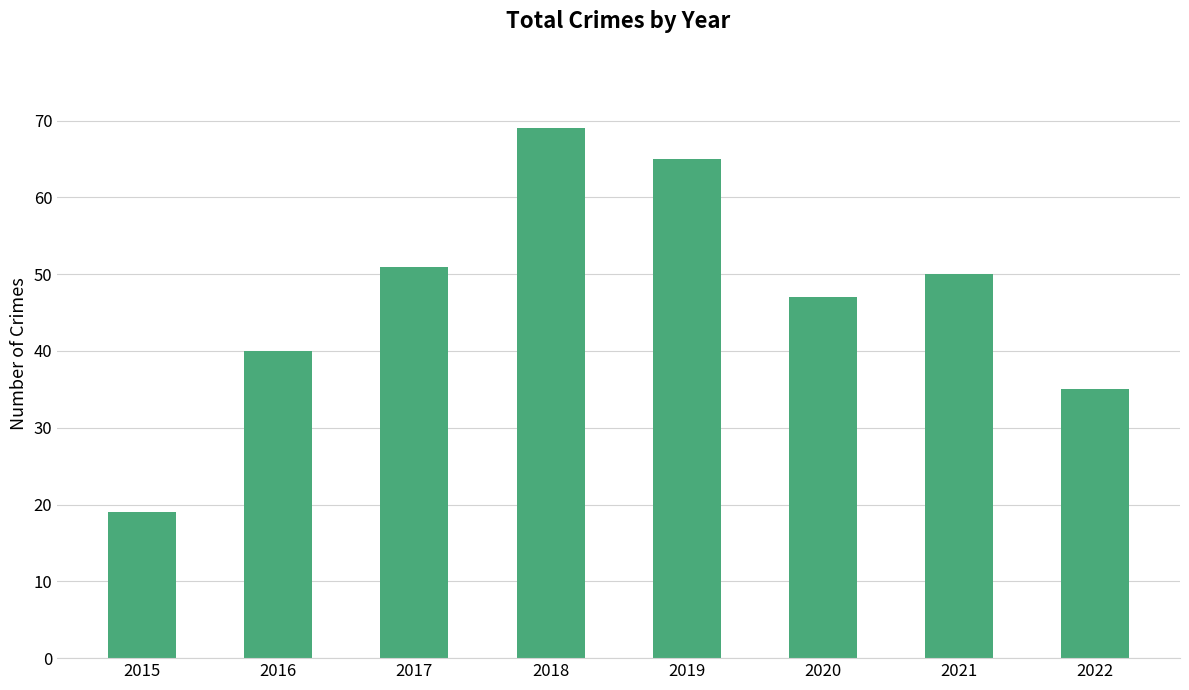

List the labels in order of value, largest first.

2018, 2019, 2017, 2021, 2020, 2016, 2022, 2015